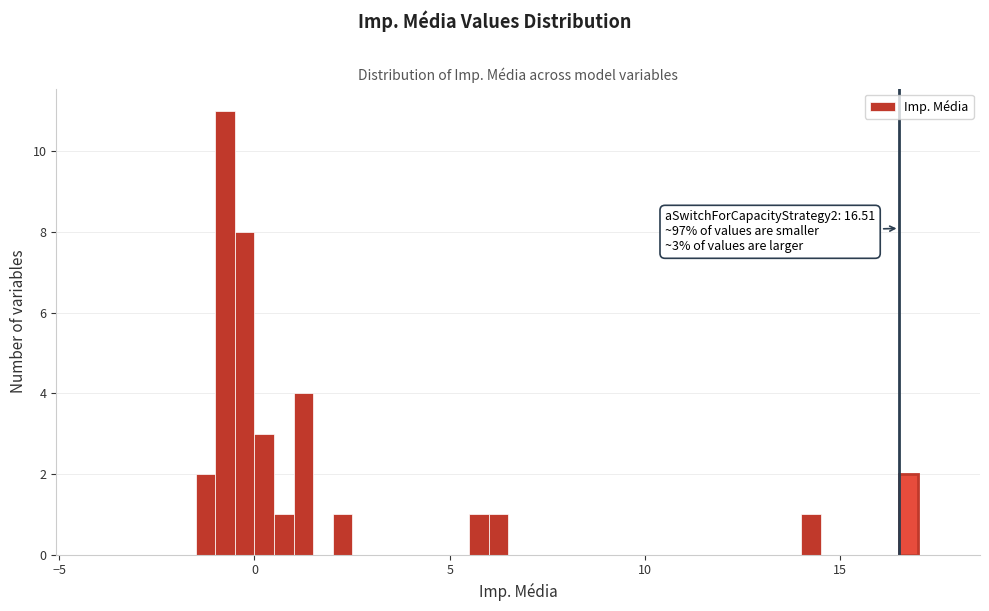

Around what value on the x-axis is the tallest bar? Give the approximate position of its centre, as read against the axis.

-0.5